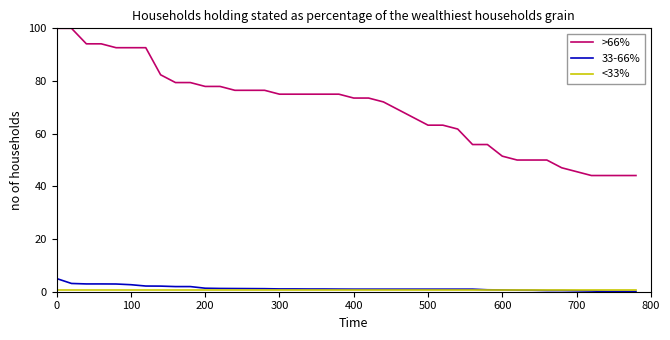

Which series has the widest spread of values?

>66%